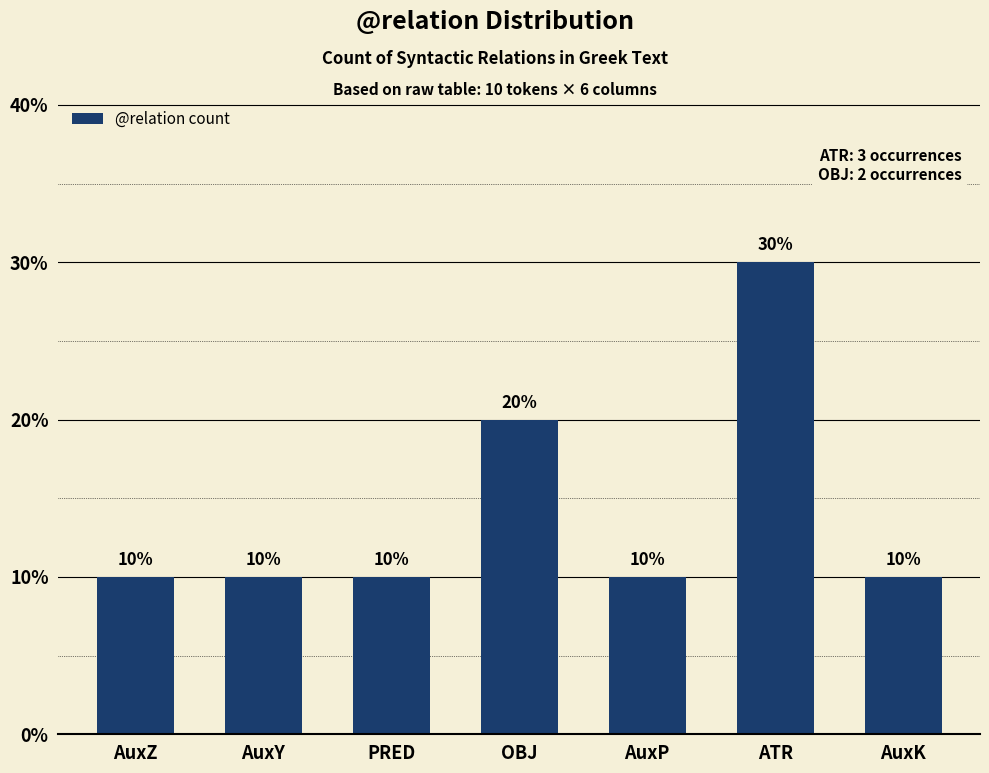

Are the bars horizontal?

No